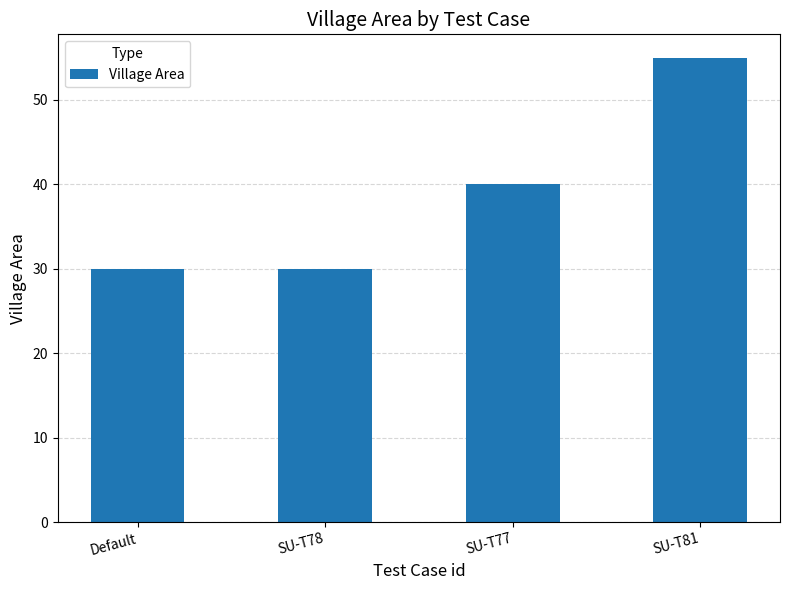

Count the number of categories in the chart.

4